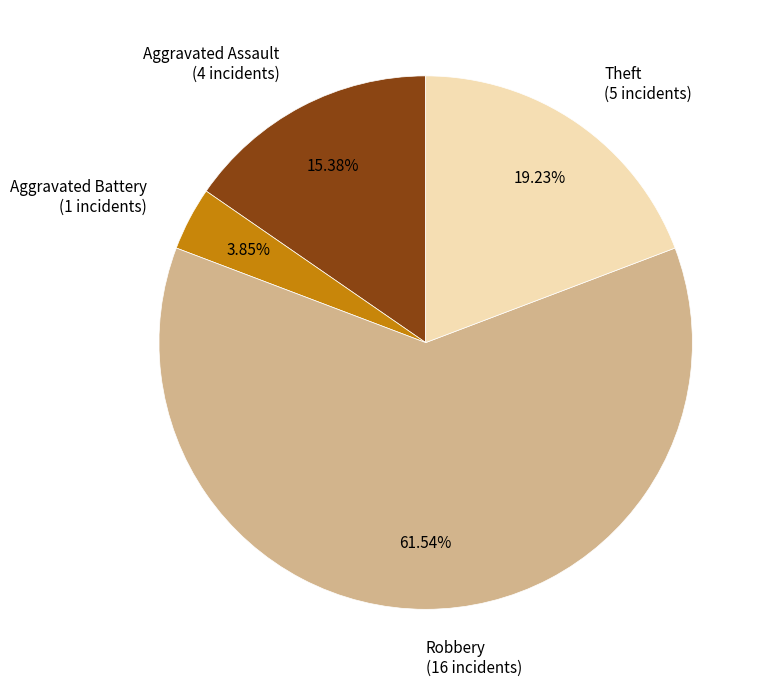

Is Robbery the majority of the pie?

Yes